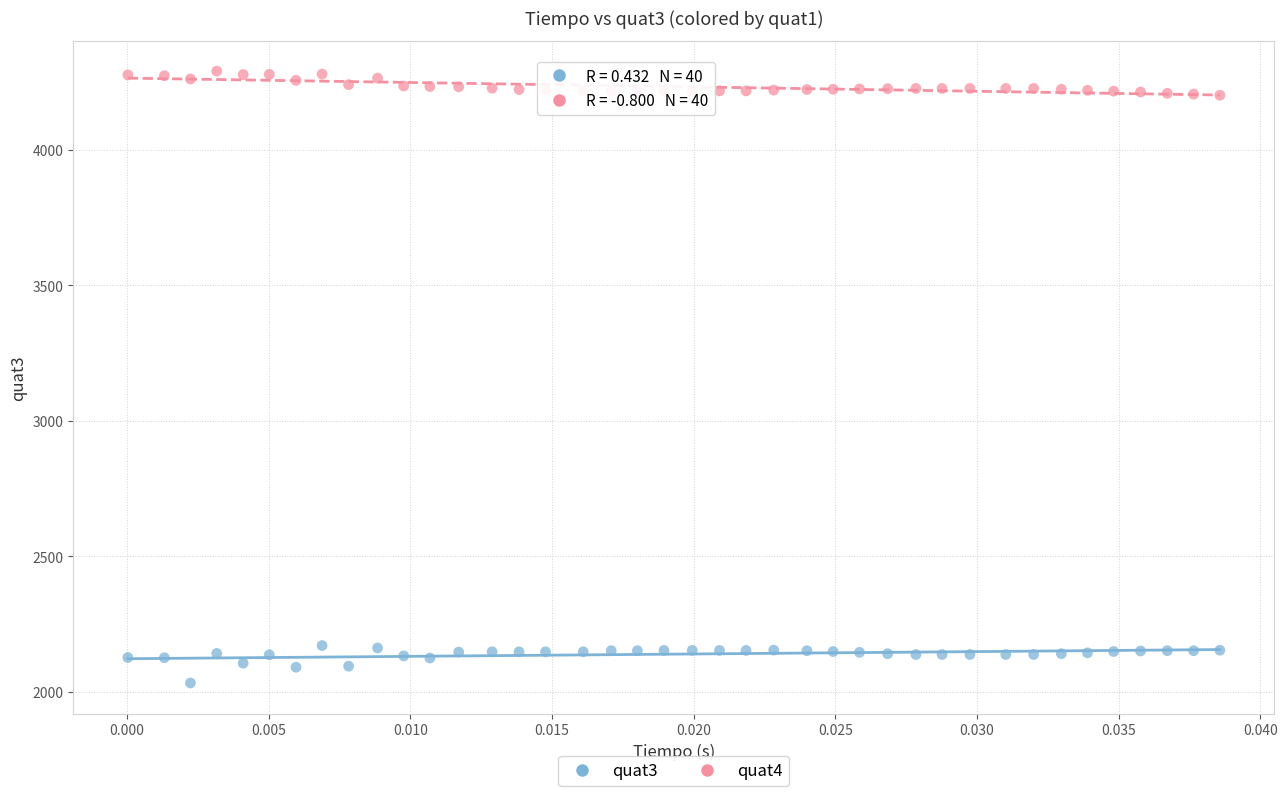

Across all data points, what is the range of Y values (max minus min)?

2257